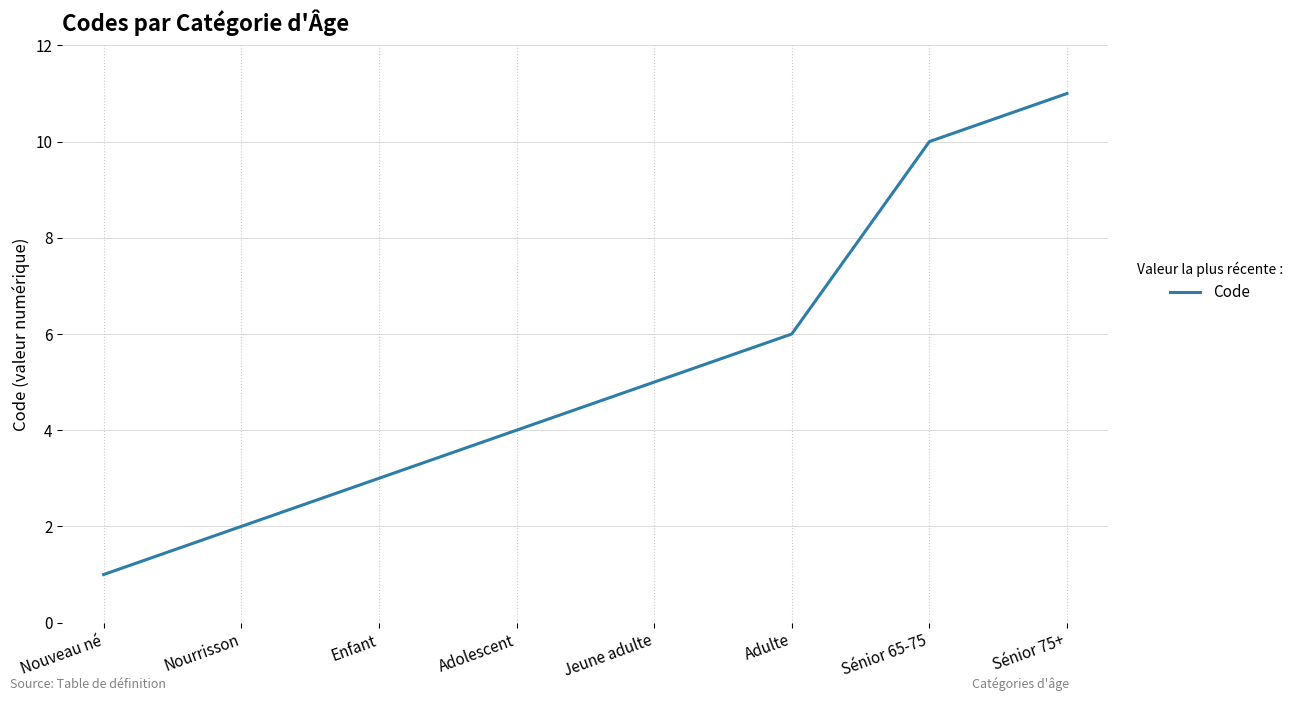

Rank the categories by value from highest to lowest.

Sénior 75+, Sénior 65-75, Adulte, Jeune adulte, Adolescent, Enfant, Nourrisson, Nouveau né